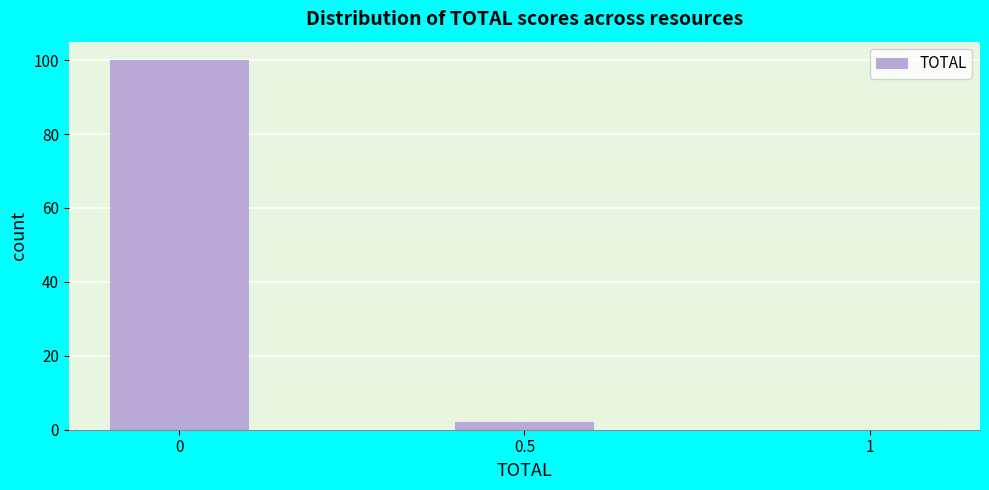

Reading left to right, extract all data points from this chart.

0=100	0.5=2	1=0